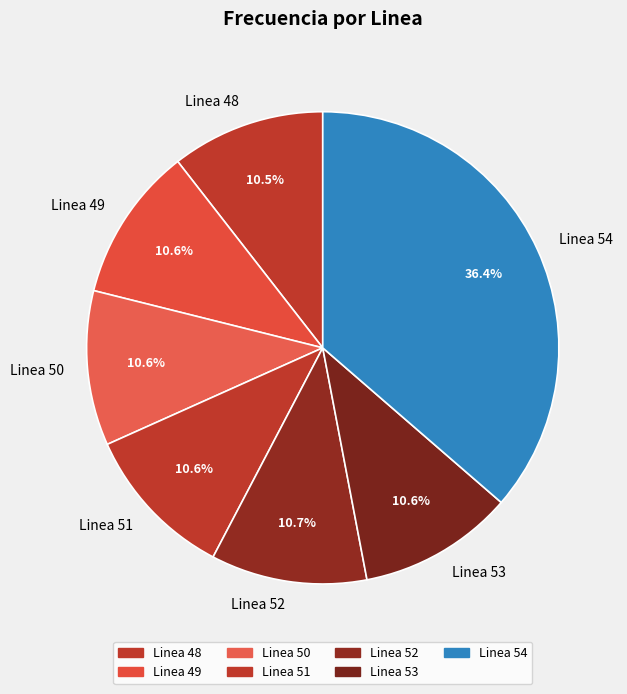

What is the total percentage of Linea 54 and Linea 53?

47.0%